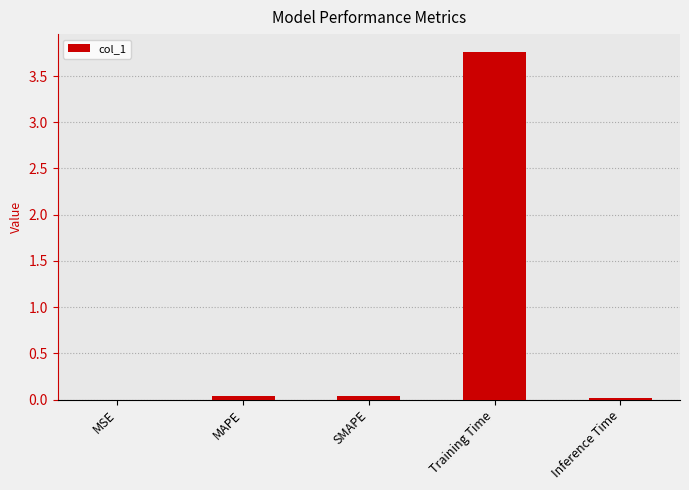

The chart shows a value of 3.8 at Training Time. True or false?

True